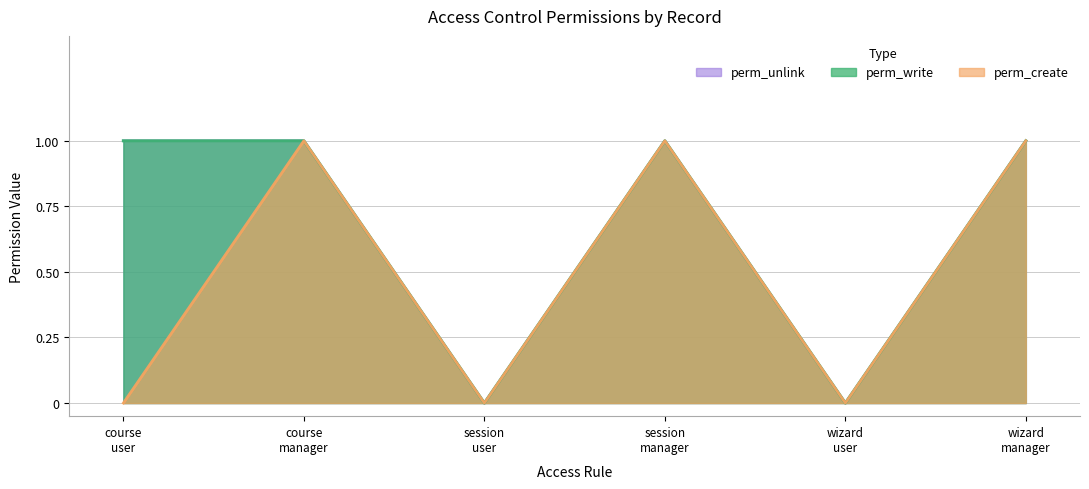

Does the chart have visible grid lines?

Yes